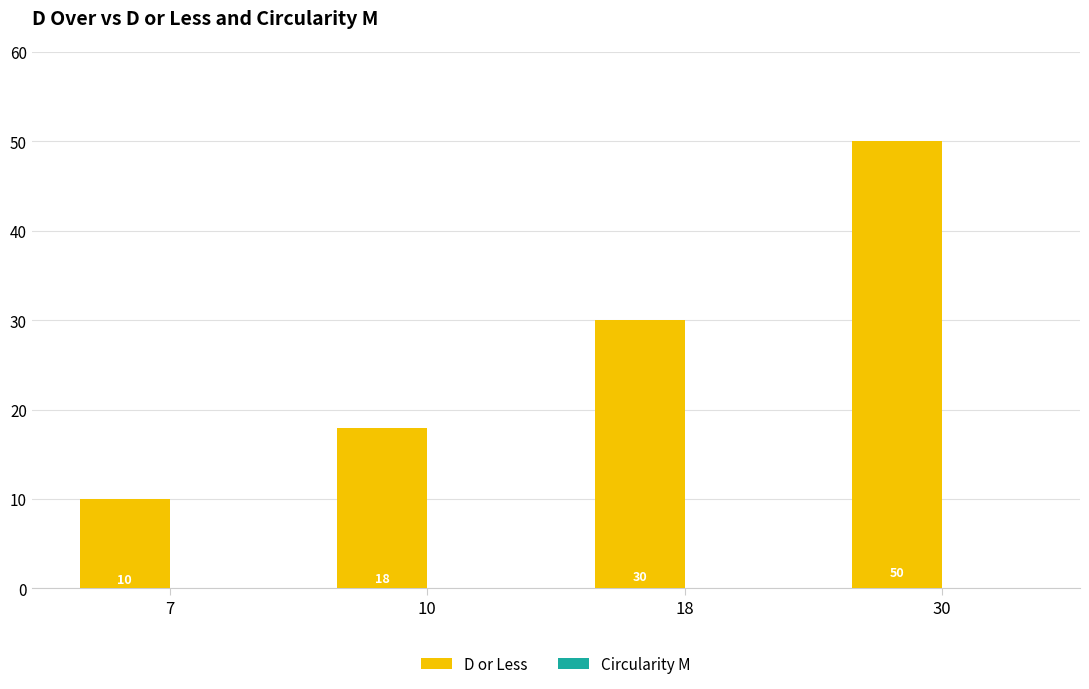

Where is D or Less nearest to the value 30?

18